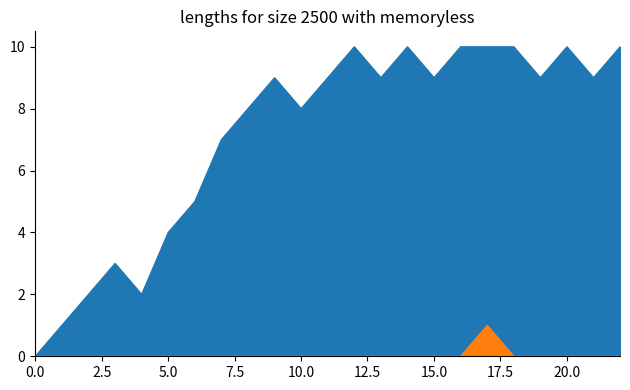

What is the value of the col_1 point at the 2nd from the left?

1